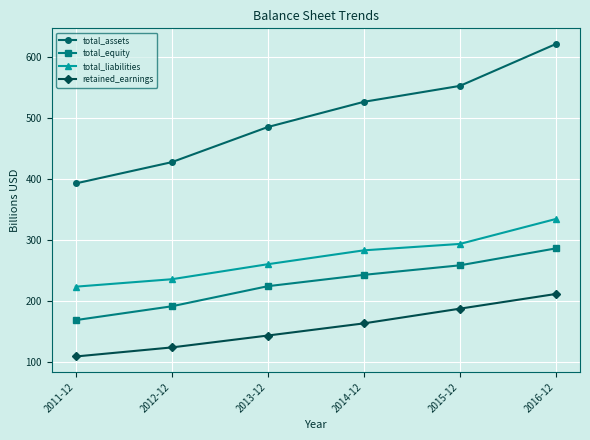

What is the maximum value shown in the chart?

620.9